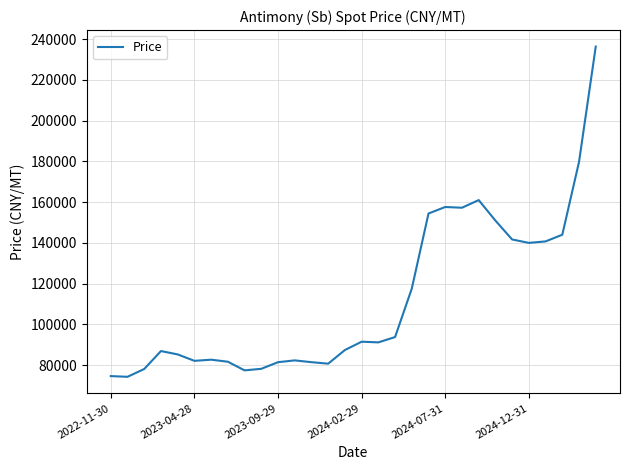

Does the chart display data point markers on the line(s)?

No